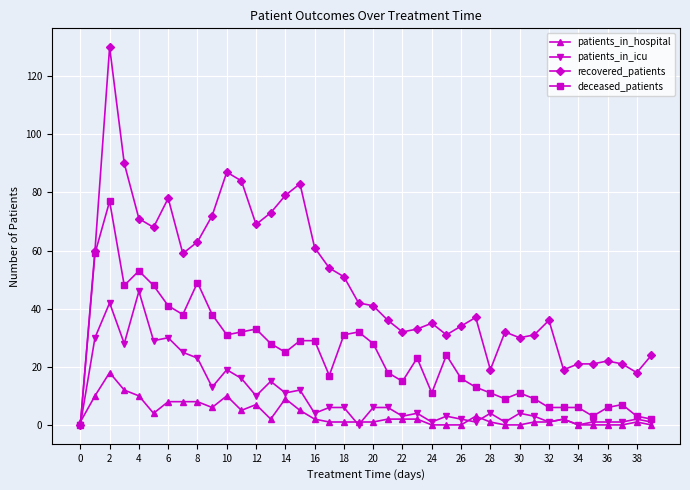

What is the difference between the maximum and second lowest values in the recovered_patients series?

112